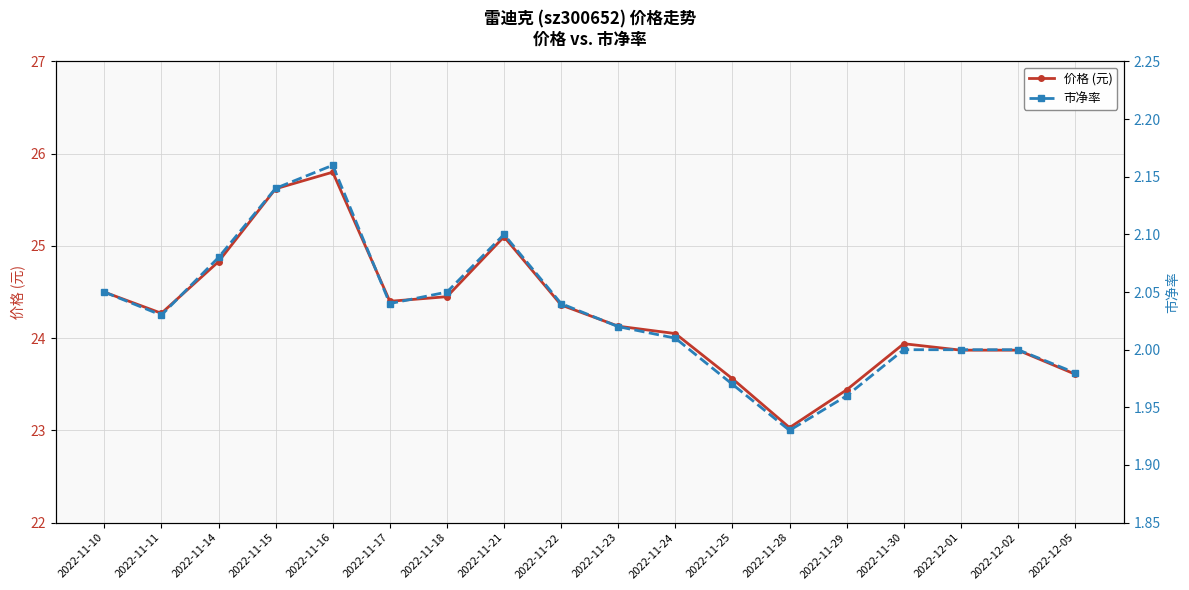

Which series has the widest spread of values?

价格 (元)